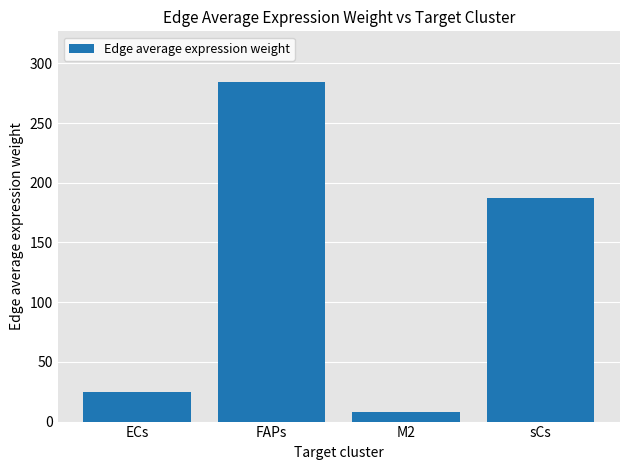

What is the value of the 2nd bar from the left?

284.2